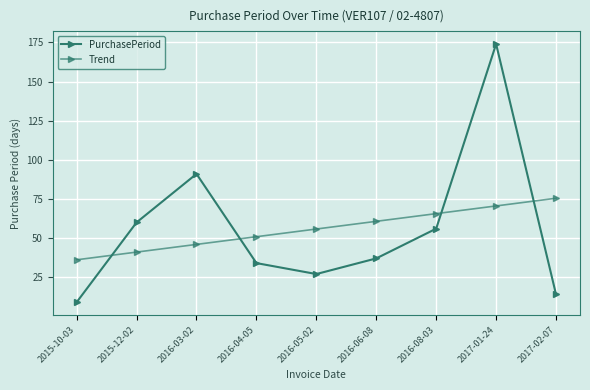

At how many categories does at least one series exceed 86?

2